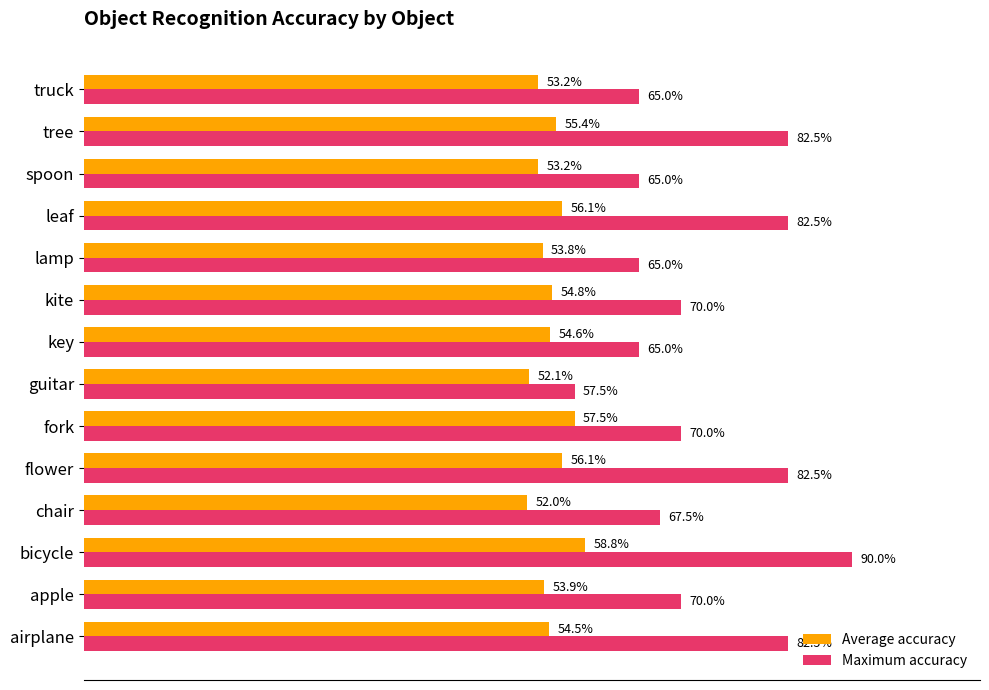

What are all the series names shown in the legend?

Average accuracy, Maximum accuracy